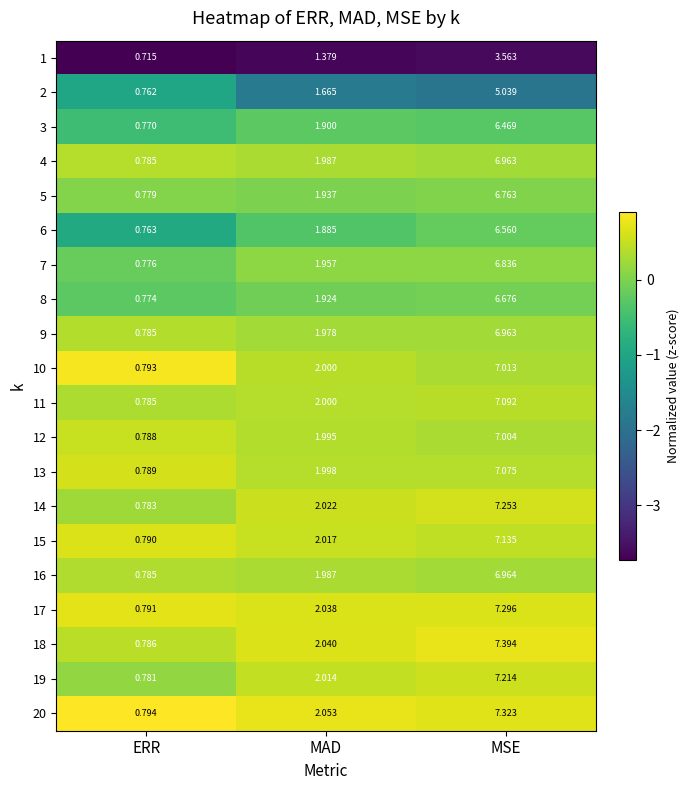

Which category has the lowest value across all series?

ERR